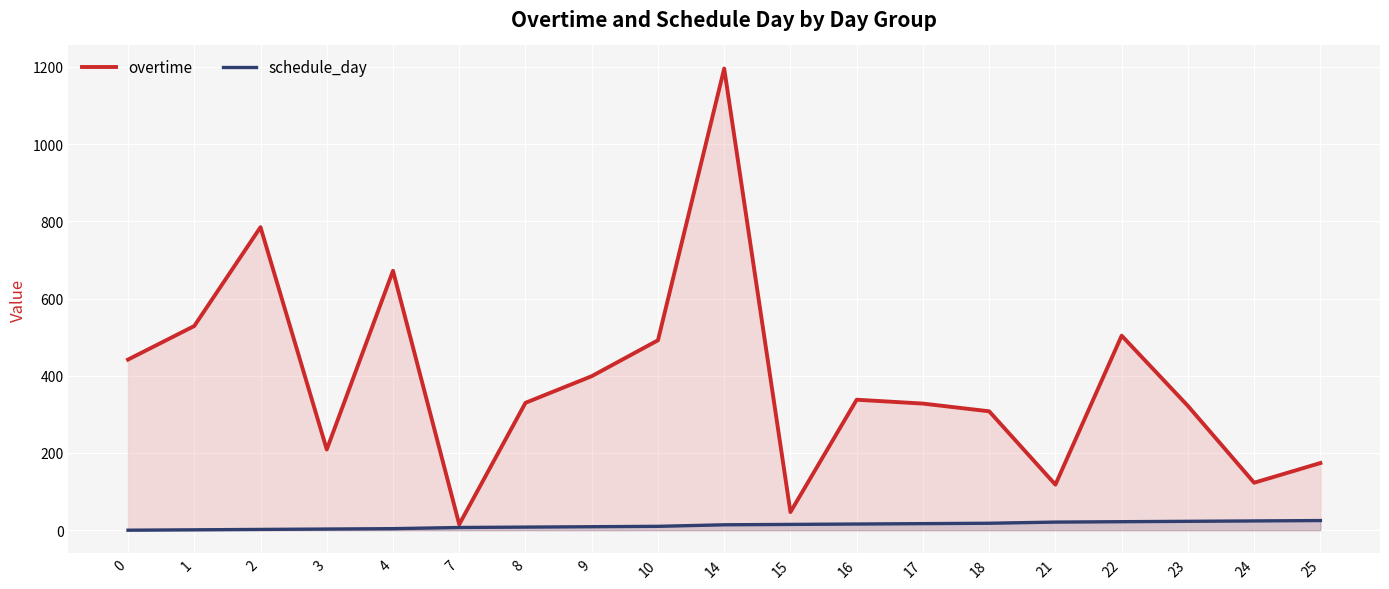

What is the value of the overtime point at the 9th from the left?

492